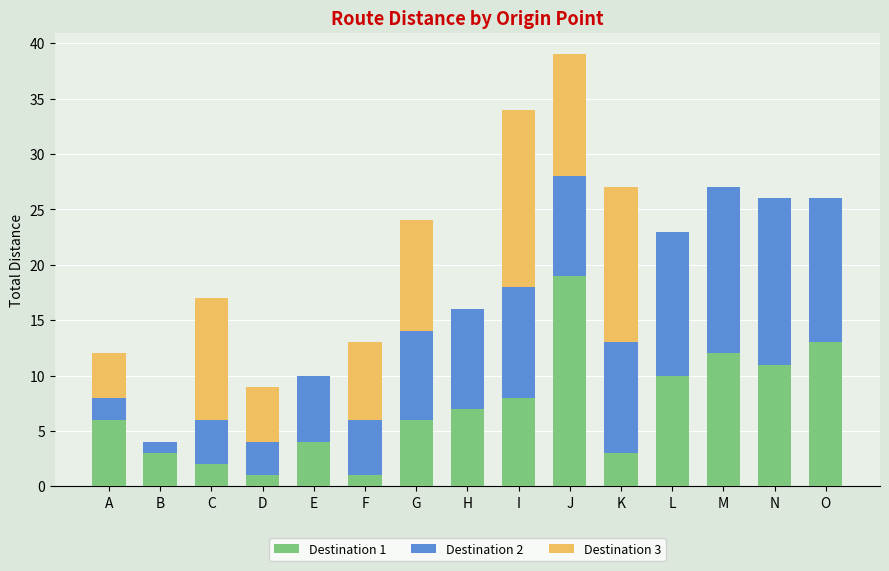

At which category is the sum across all series the highest?

J